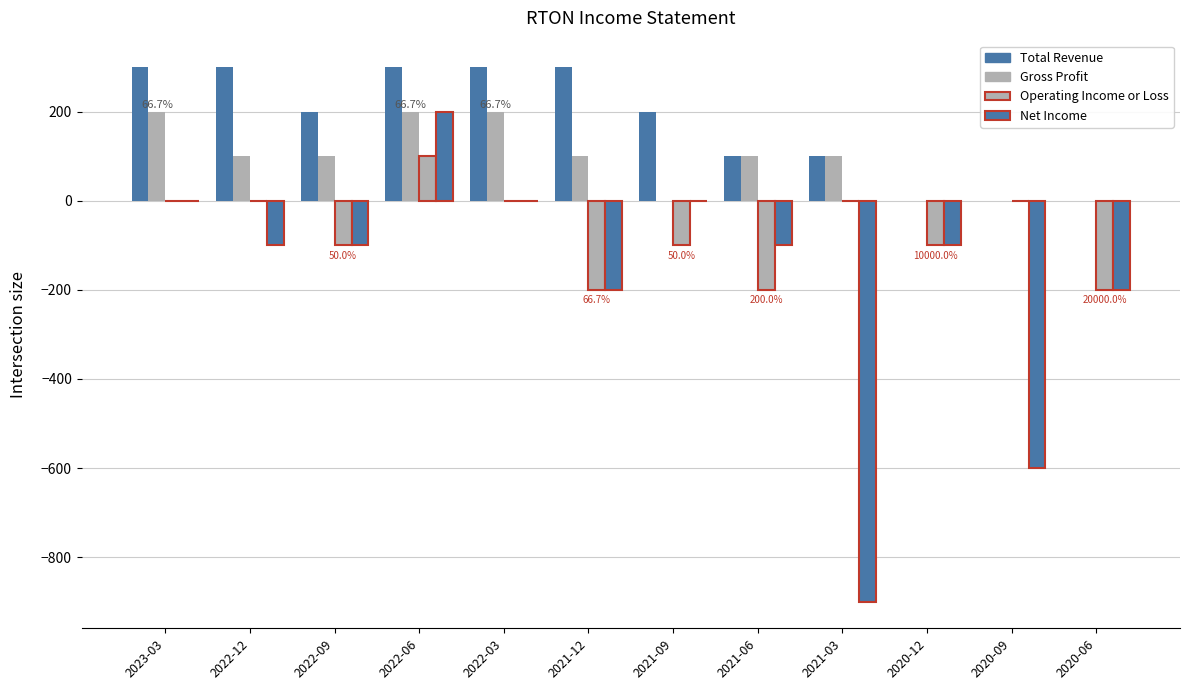

How many data points does each series have?

12